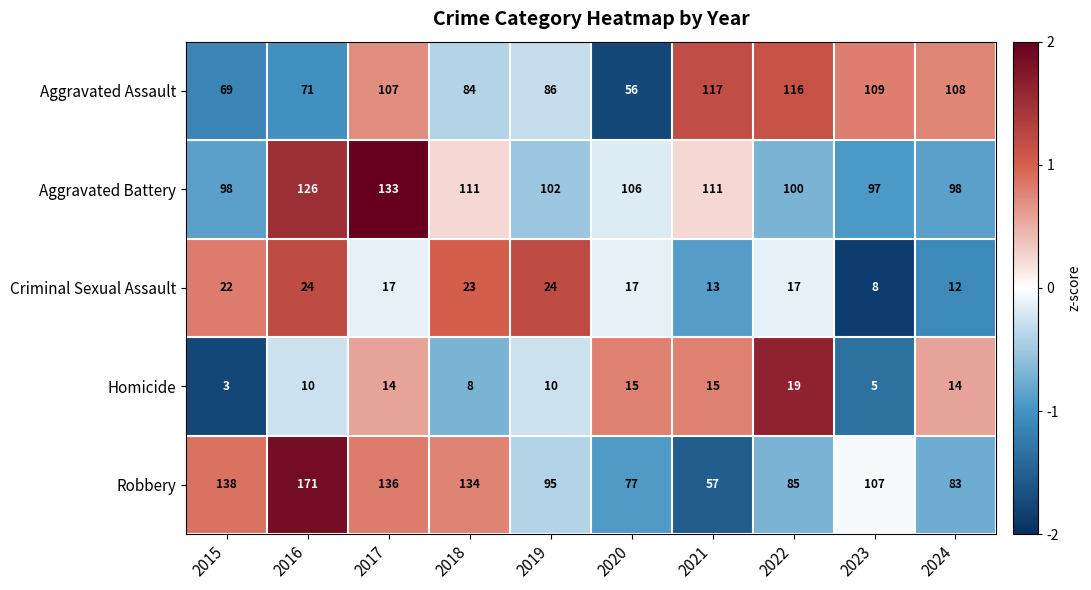

What is the greatest value displayed?

171